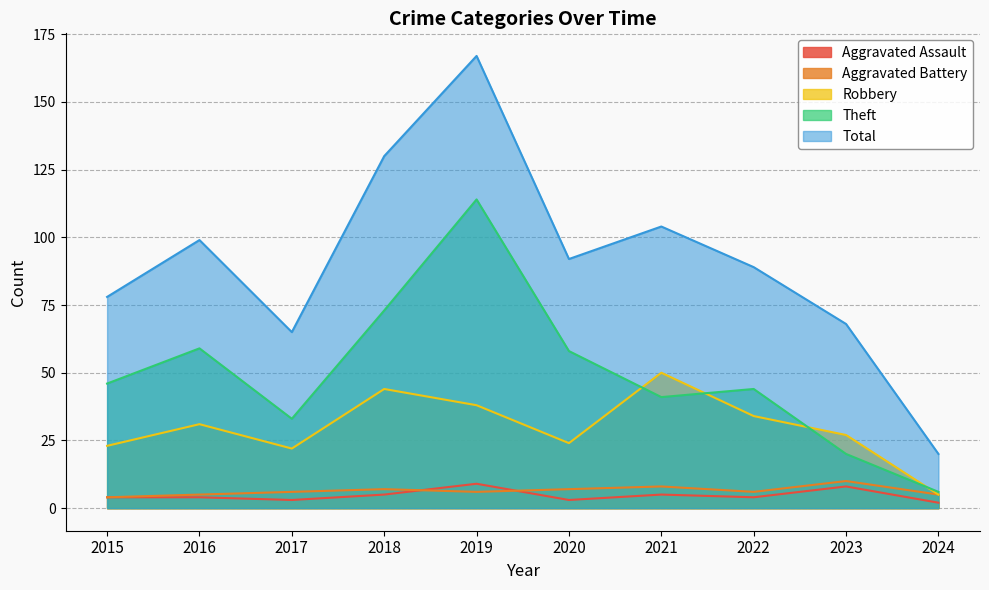

Reading right to left, extract all data points from this chart.

Aggravated Assault: 2	8	4	5	3	9	5	3	4	4
Aggravated Battery: 5	10	6	8	7	6	7	6	5	4
Robbery: 5	27	34	50	24	38	44	22	31	23
Theft: 6	20	44	41	58	114	73	33	59	46
Total: 20	68	89	104	92	167	130	65	99	78